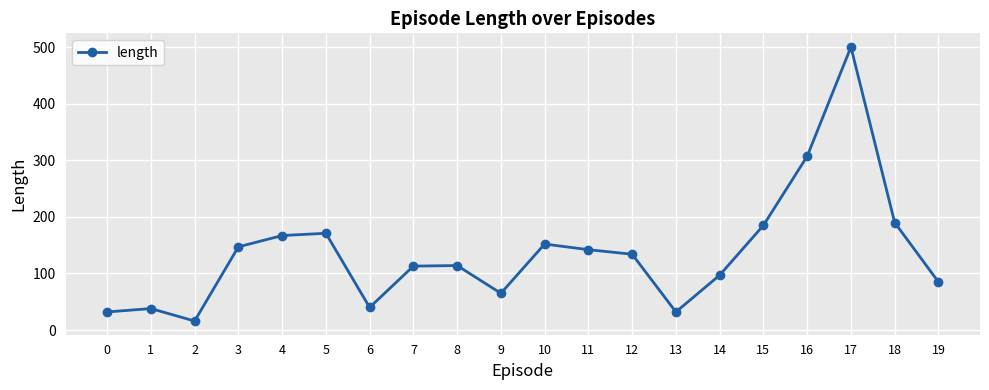

What is the difference between the maximum and minimum values?

484